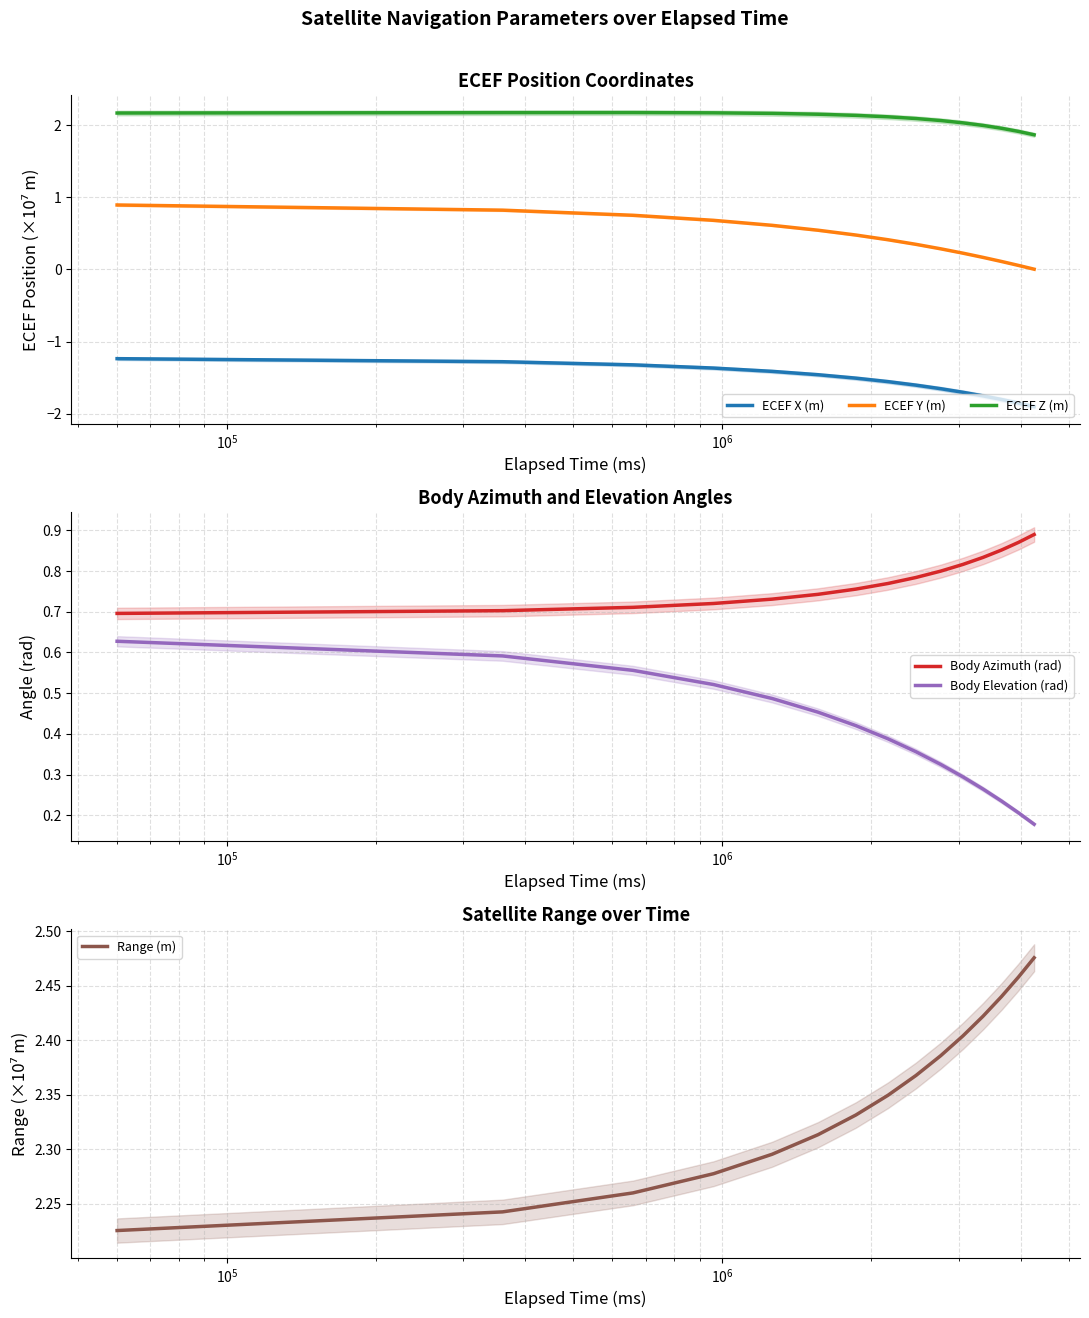

What is the approximate value of Body Azimuth (rad) at $\mathdefault{10^{5}}$?

0.7